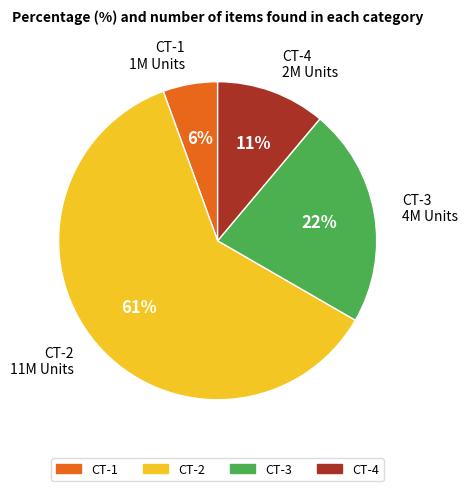

What is the smallest slice in the pie chart?

CT-1